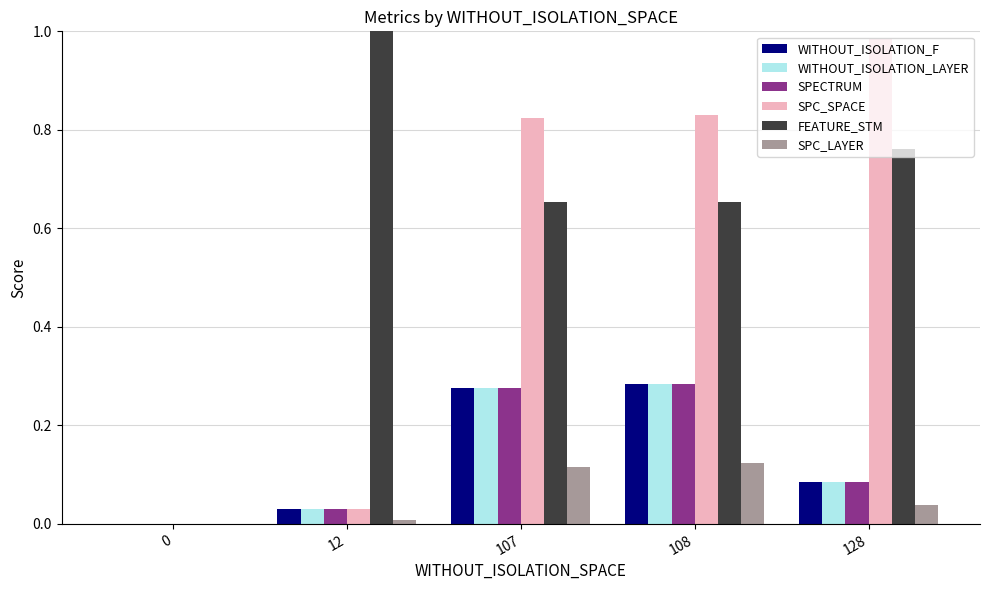

Is the value of FEATURE_STM at 108 greater than the value of SPC_SPACE at 128?

No